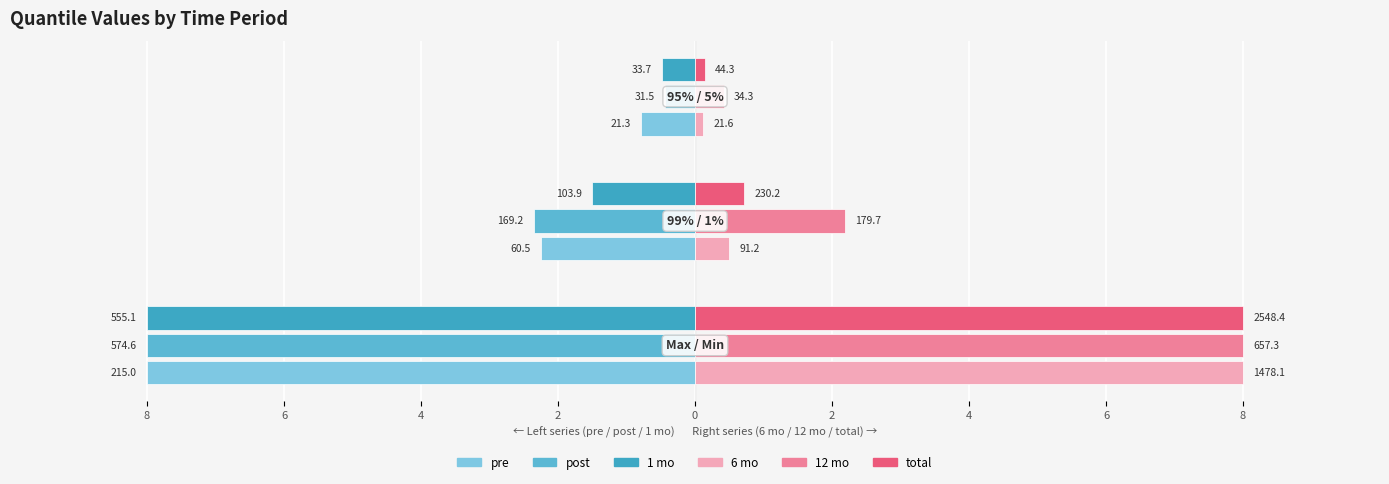

Reading right to left, transcribe all the data shown in this chart.

pre: -0.8	-2.2	-8.0
post: -0.4	-2.4	-8.0
1 mo: -0.5	-1.5	-8.0
6 mo: 0.1	0.5	8.0
12 mo: 0.4	2.2	8.0
total: 0.1	0.7	8.0